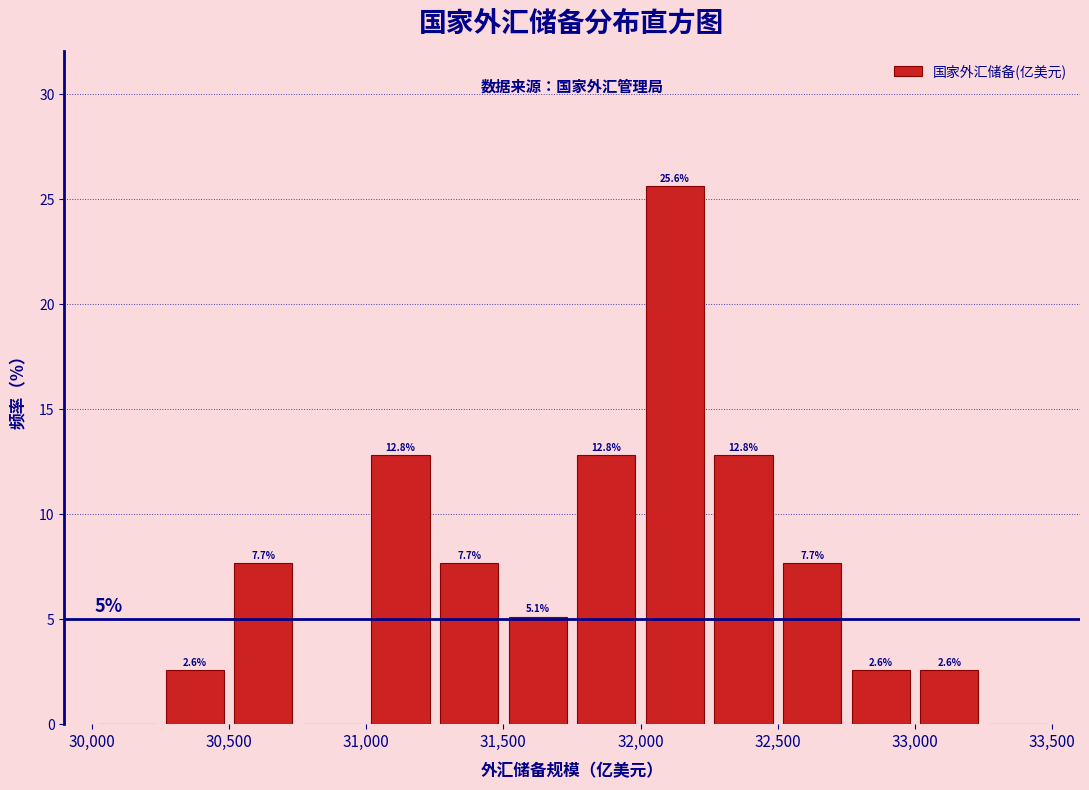

Over which range of the x-axis is the bar tallest?

32000 to 32250